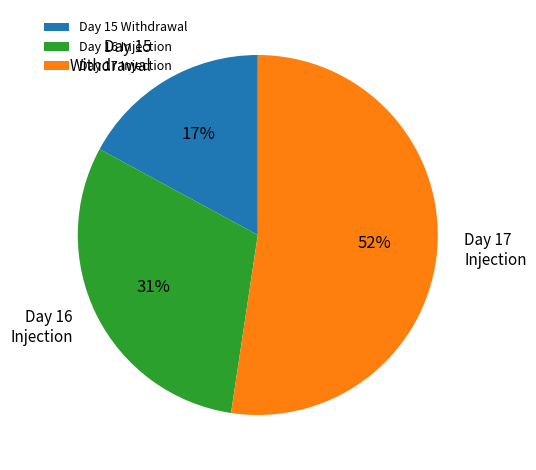

What is the majority slice?

Day 17 Injection